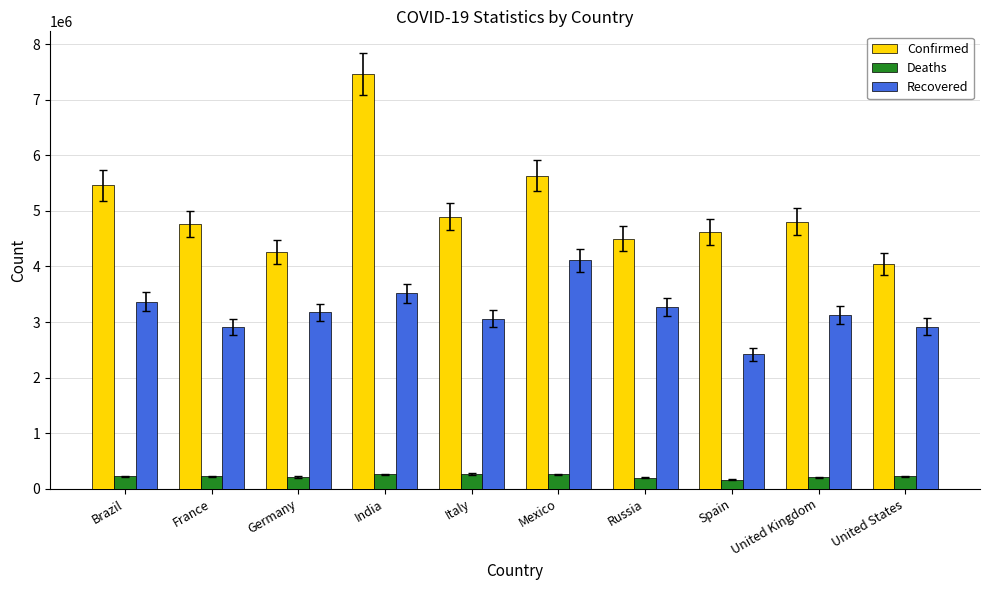

List the series in order of their peak value, lowest first.

Deaths, Recovered, Confirmed